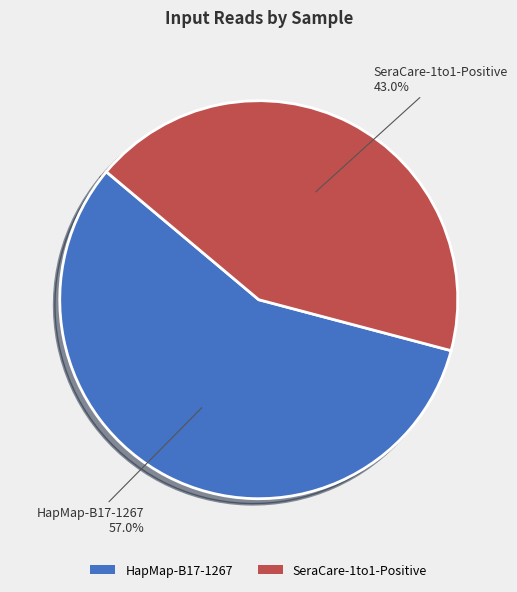

The SeraCare-1to1-Positive slice represents 37% of the pie. True or false?

False